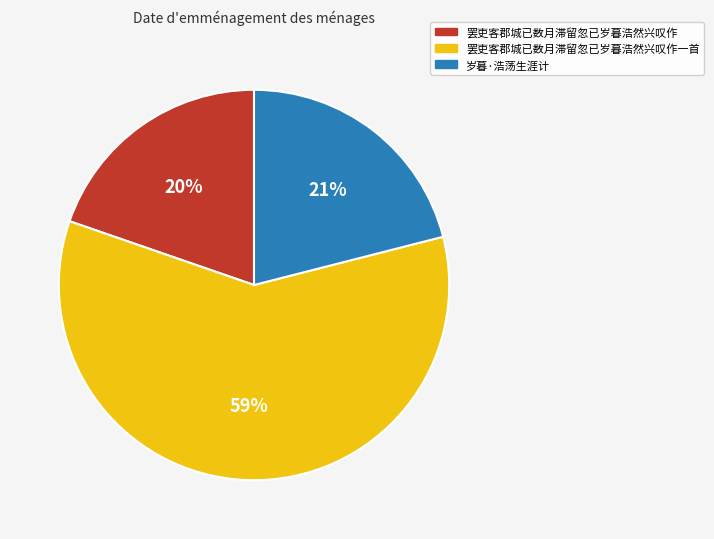

What is the ratio of the value at 罢吏客郡城已数月滞留忽已岁暮浩然兴叹作 to the value at 罢吏客郡城已数月滞留忽已岁暮浩然兴叹作一首?

0.3